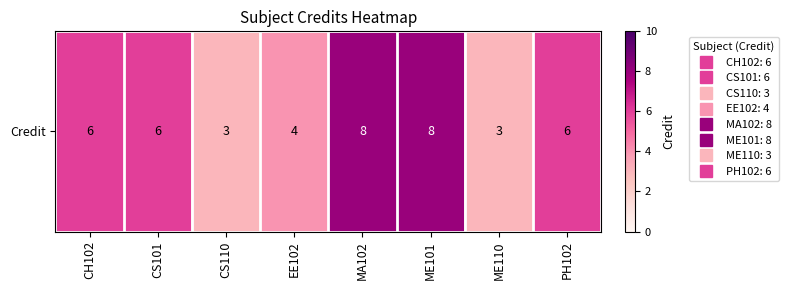

Count the number of categories in the chart.

8